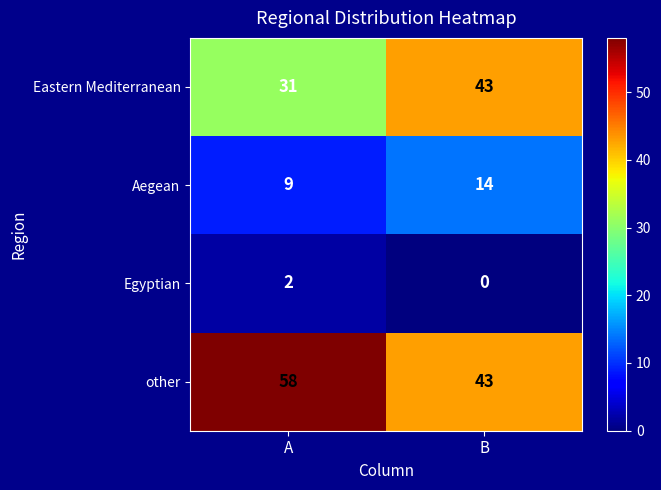

What is the difference between the other values at B and A?

15